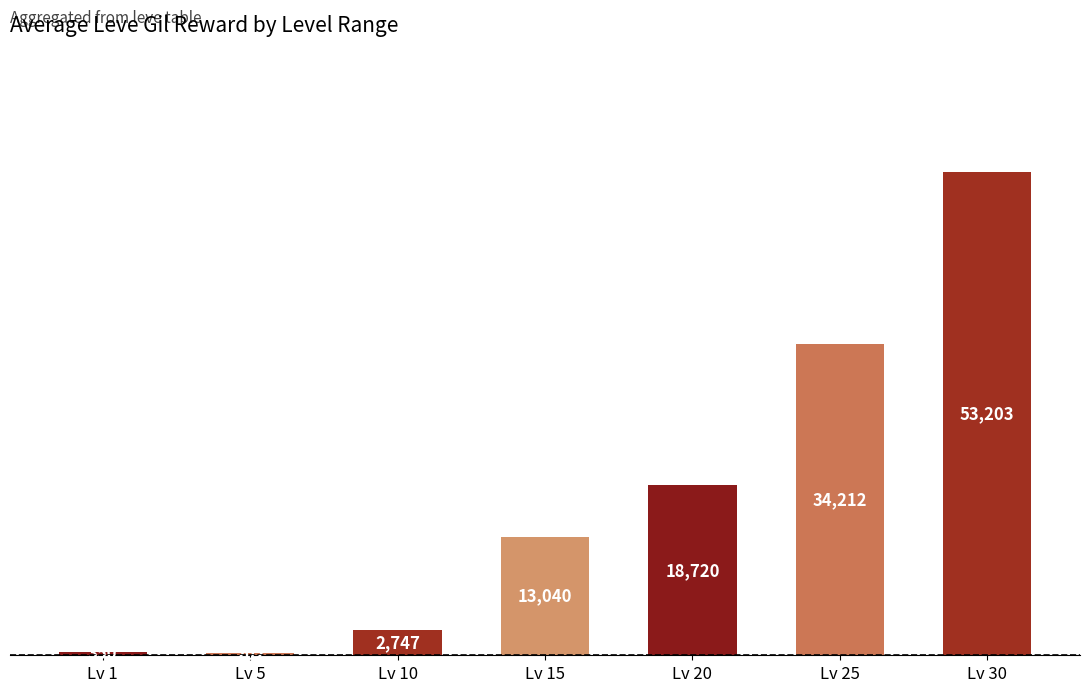

List the labels in order of value, largest first.

Lv 30, Lv 25, Lv 20, Lv 15, Lv 10, Lv 1, Lv 5